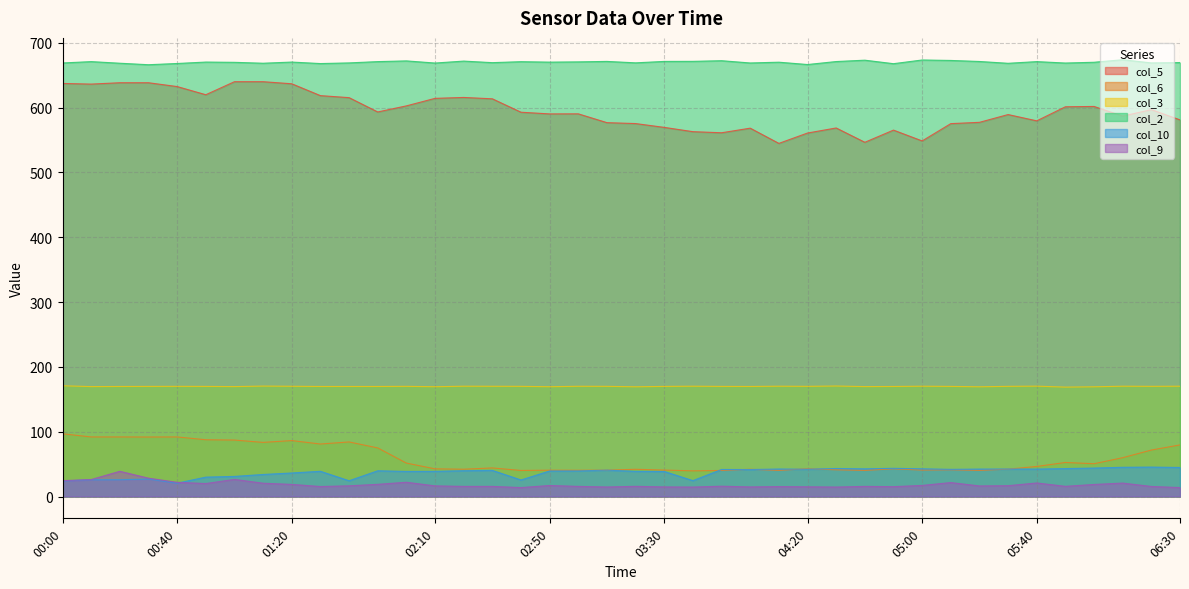

Between 01:30 and 04:20, which series saw the biggest shift?

col_5